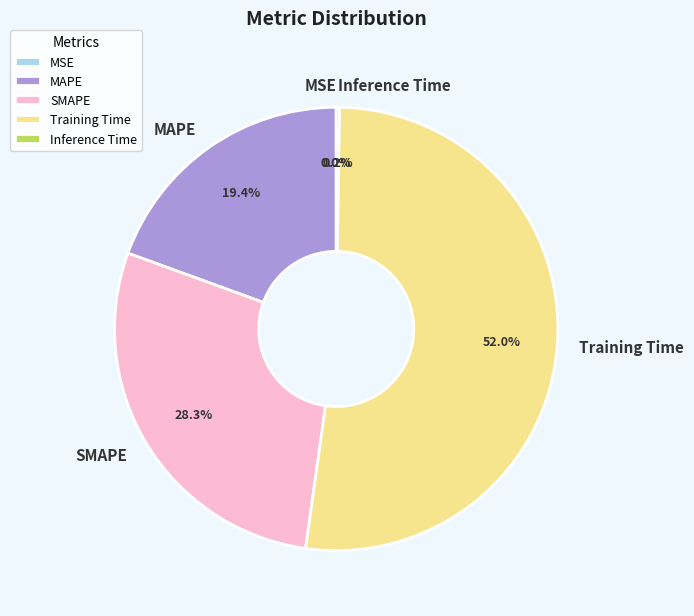

Which category has the biggest portion of the pie?

Training Time